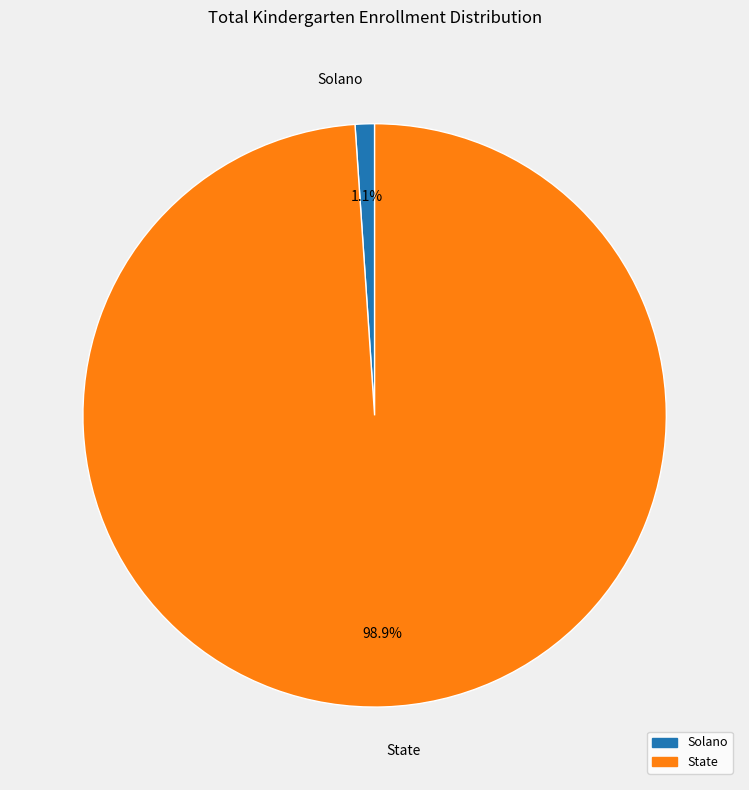

True or false: Solano accounts for 12% of the total.

False